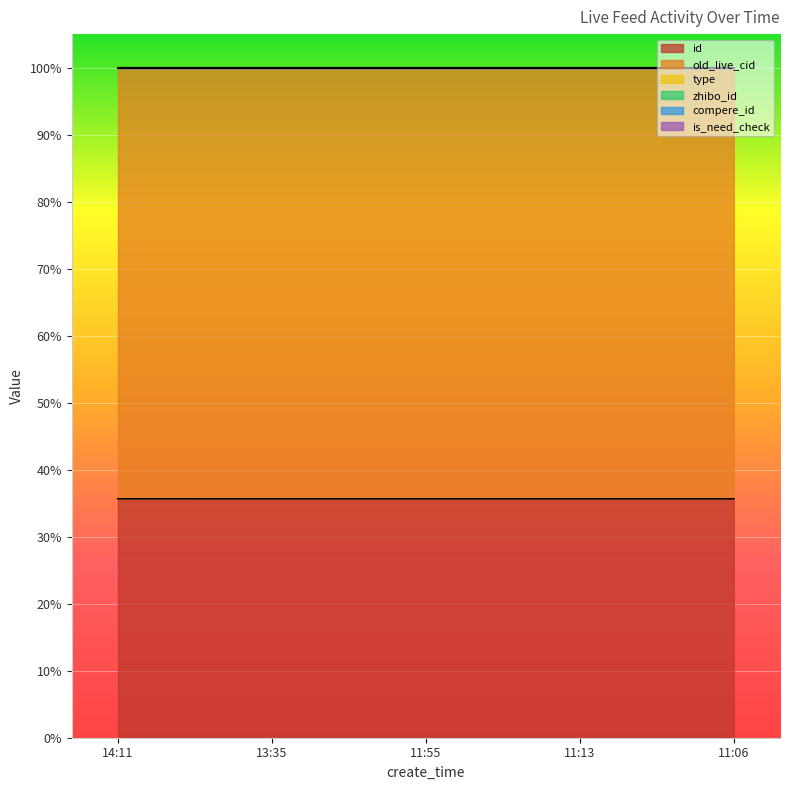

What is the spread (max minus min) of values at 11:13?

0.6